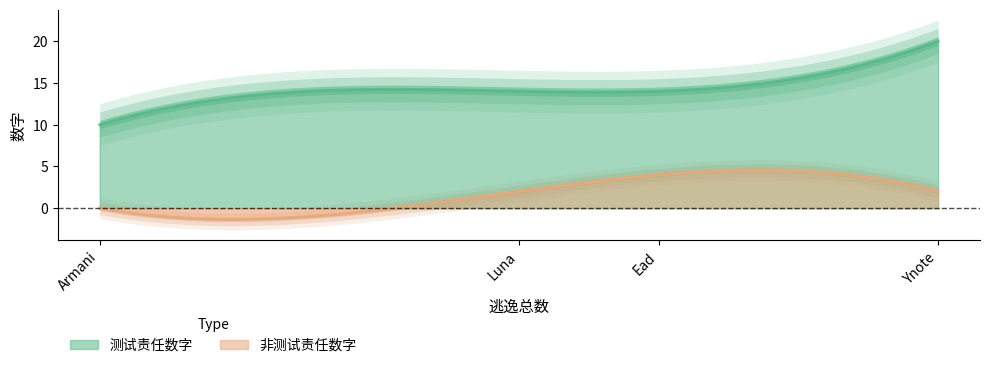

What is the average value of the 非测试责任数字 series?

1.7